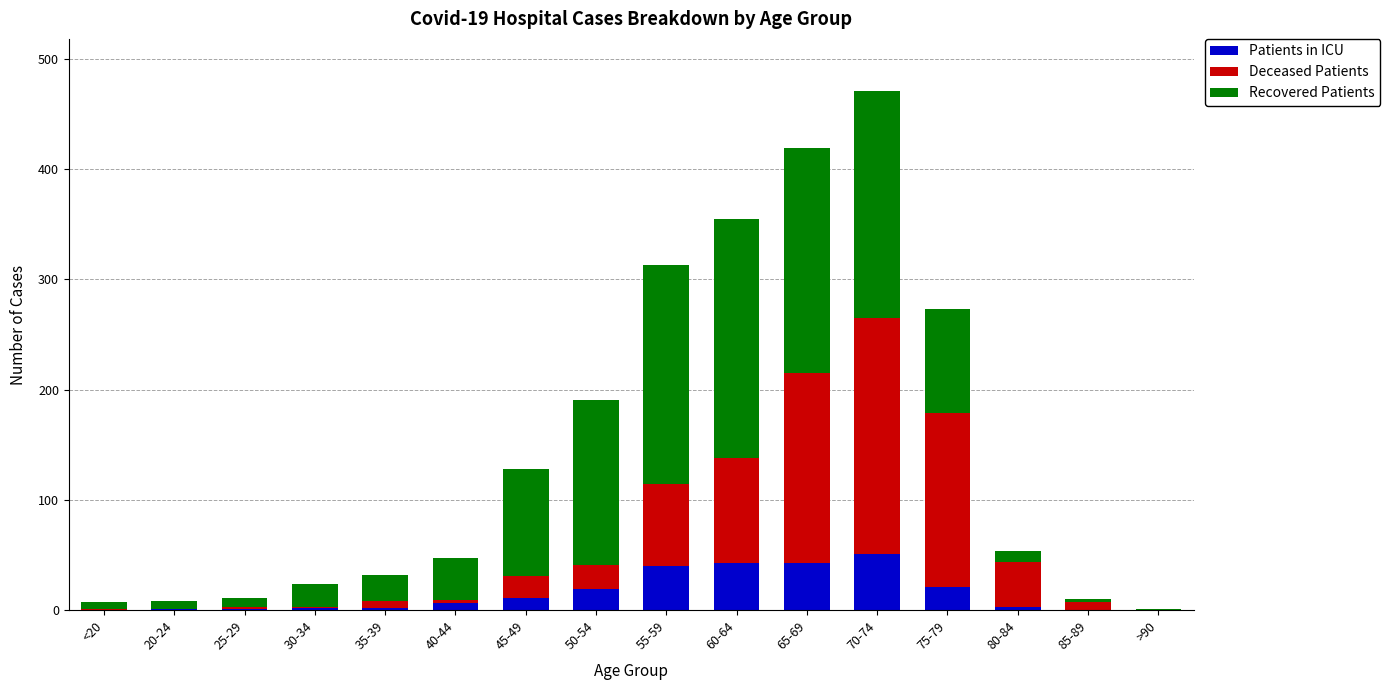

What is the sum of all Patients in ICU values?

243